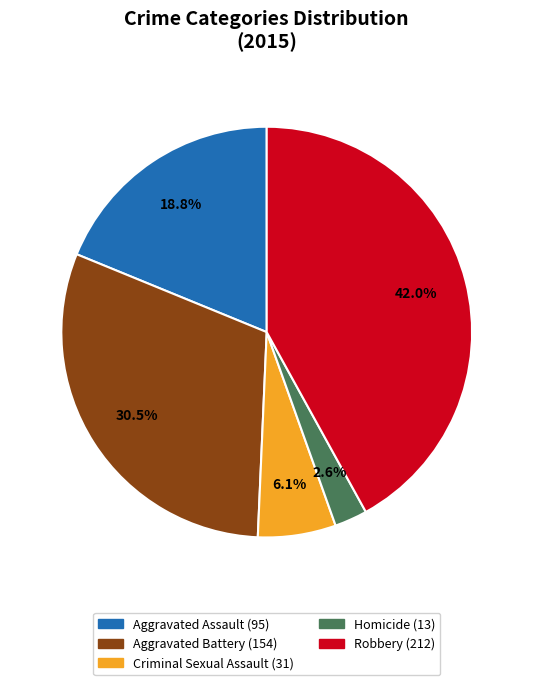

Which category has the smallest portion of the pie?

Homicide